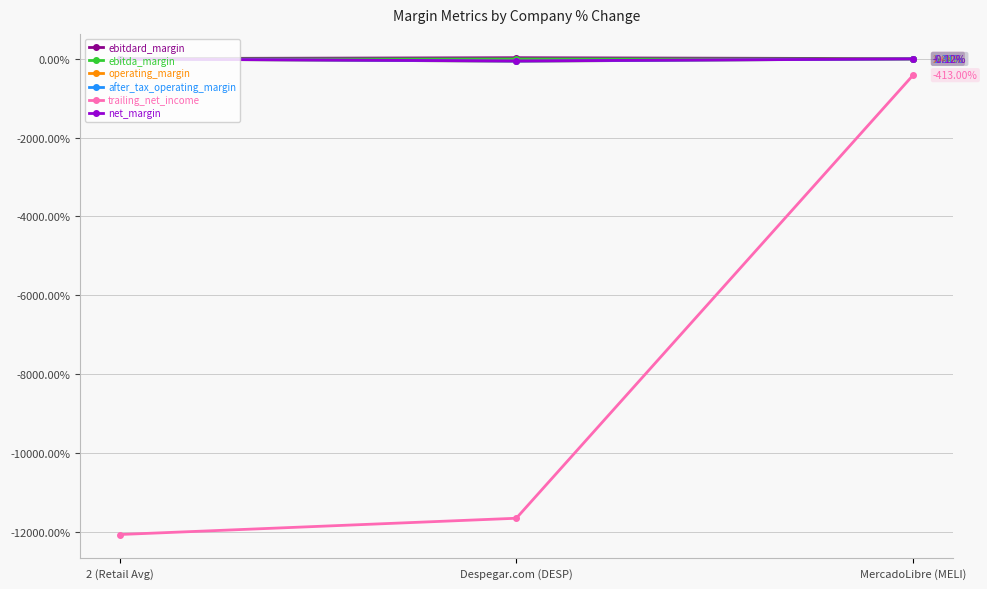

What is the label of the 2nd point from the right?

Despegar.com (DESP)